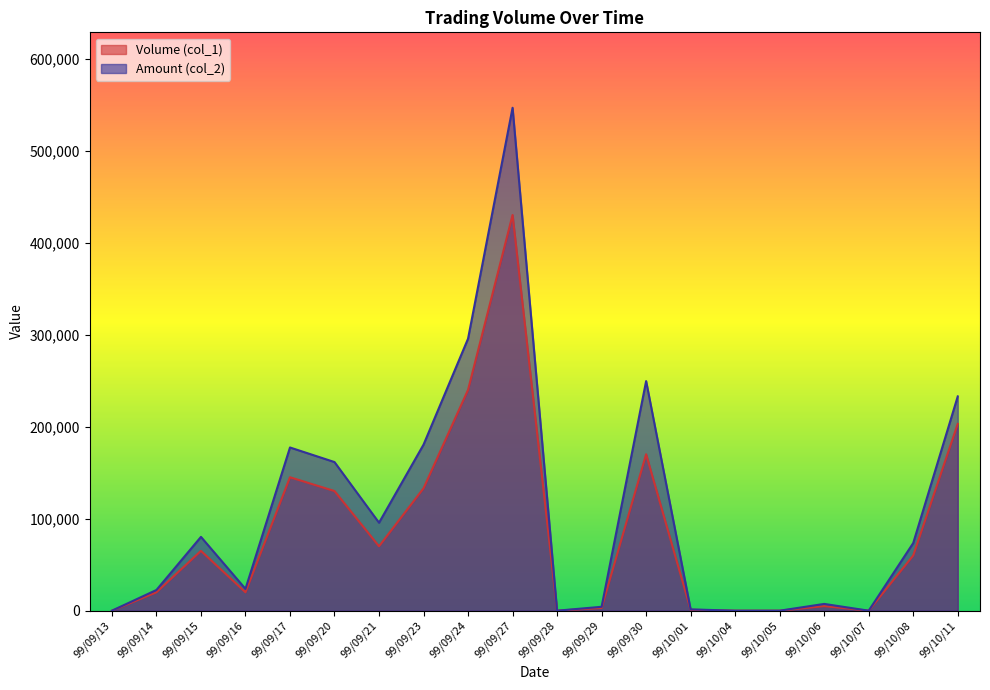

Between 99/10/05 and 99/09/24, which is larger?

99/09/24